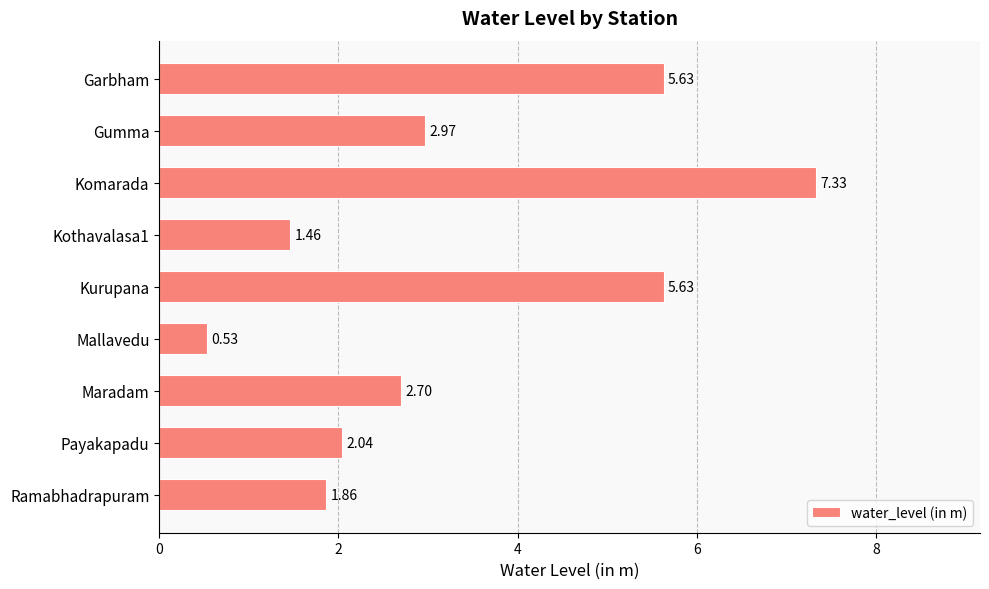

How many data points are above 2?

6